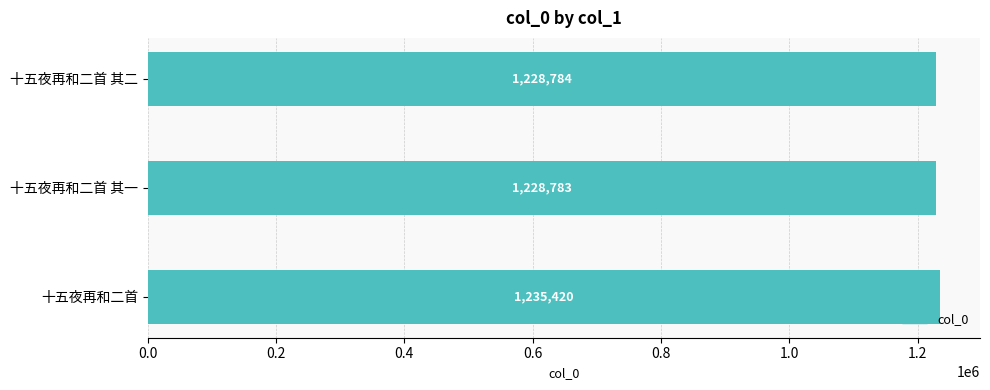

What is the sum of all values?

3692987